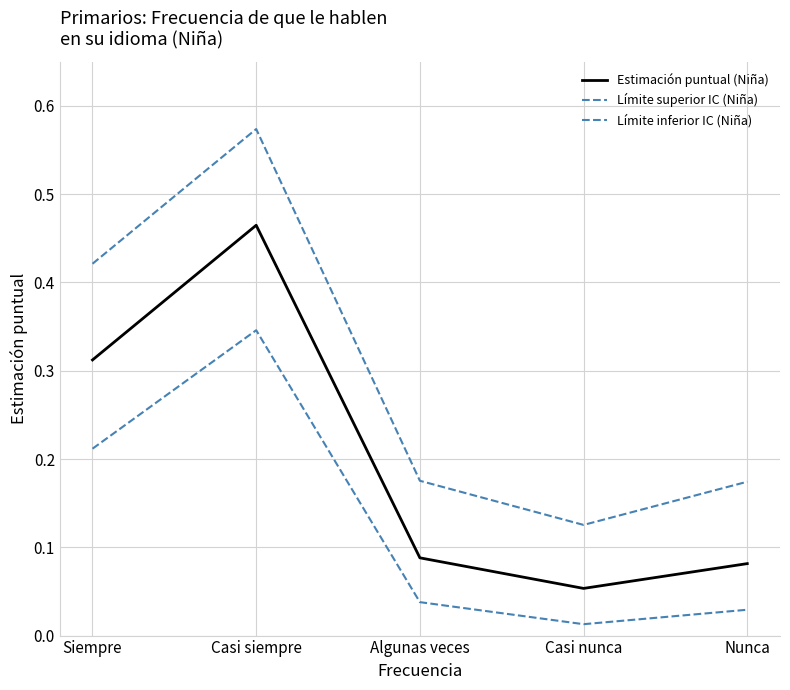

True or false: Estimación puntual (Niña) and Límite inferior IC (Niña) cross at least once.

False